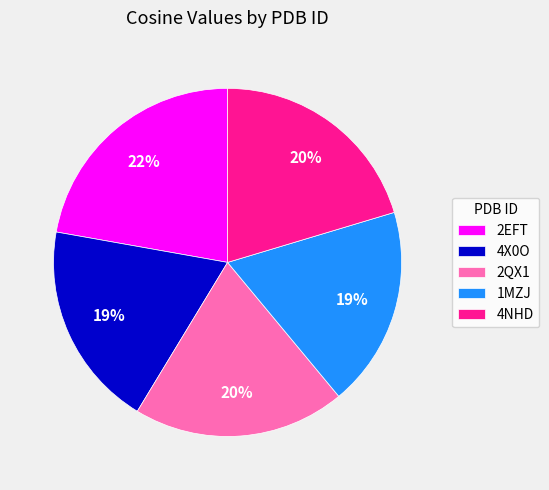

Is the sum of 4NHD and 1MZJ greater than half?

No